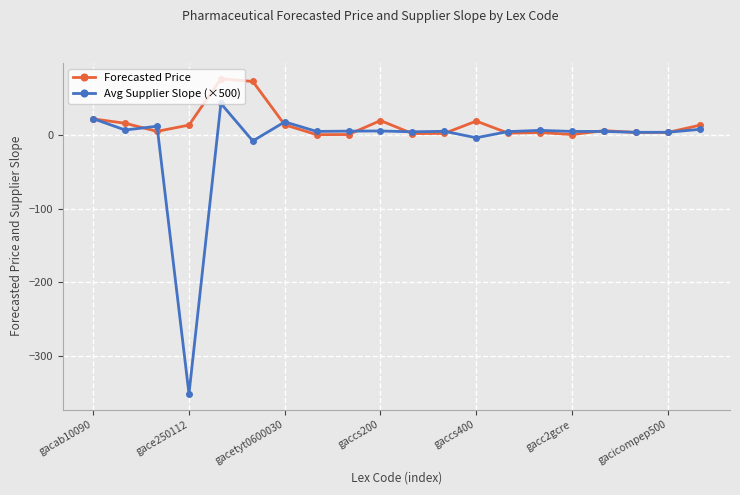

What is the difference between the maximum and second lowest values in the Forecasted Price series?

75.8